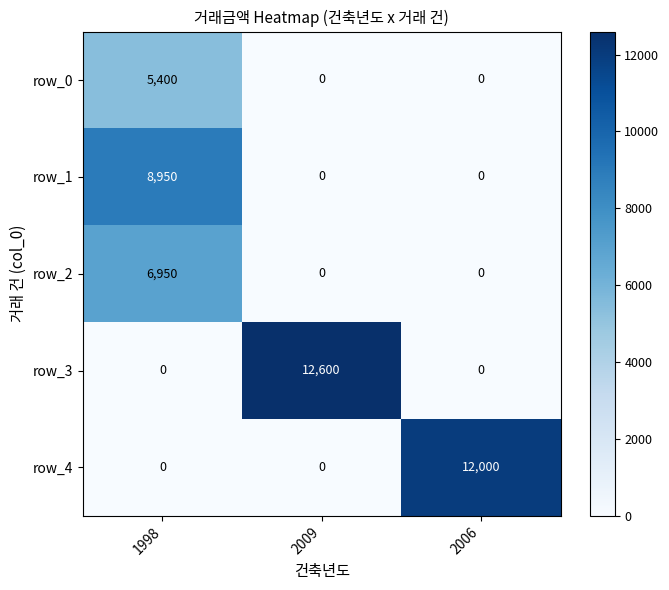

Between 1998 and 2009, which series saw the biggest shift?

row_3